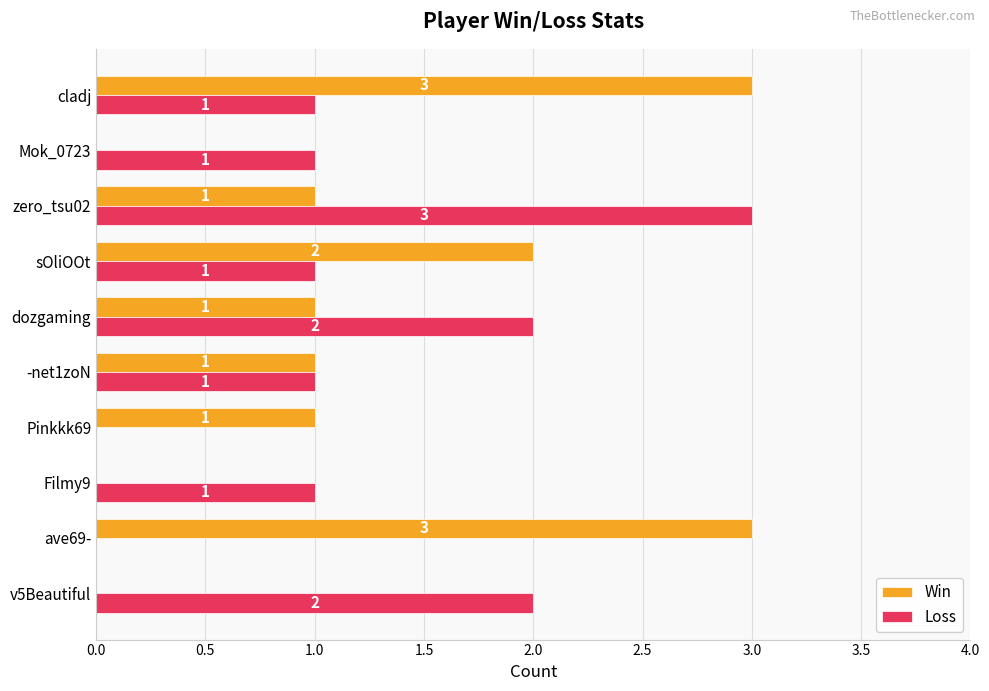

Which category has the highest value in the Loss series?

zero_tsu02